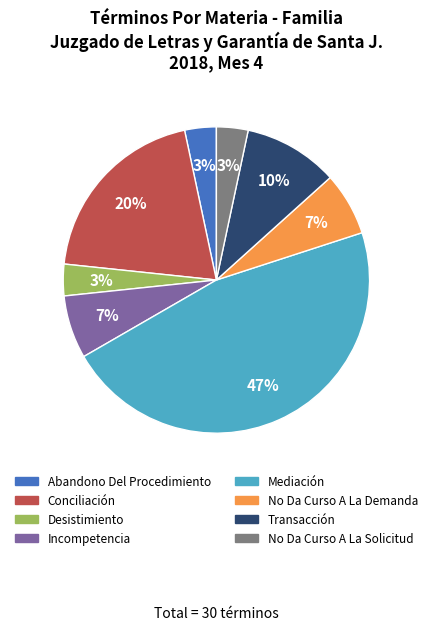

Count the number of slices in the pie.

8